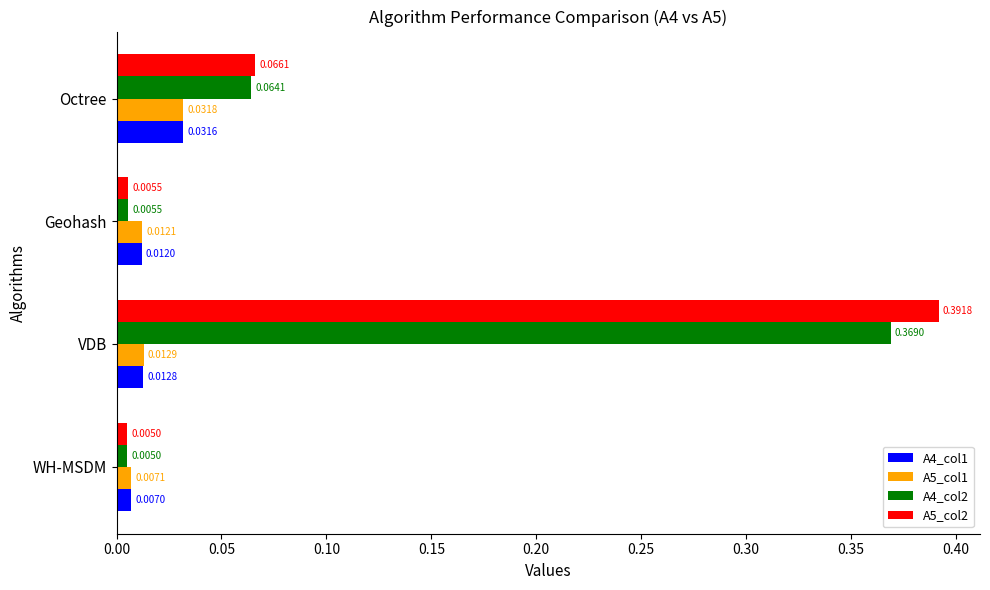

At how many categories does at least one series exceed 0?

4